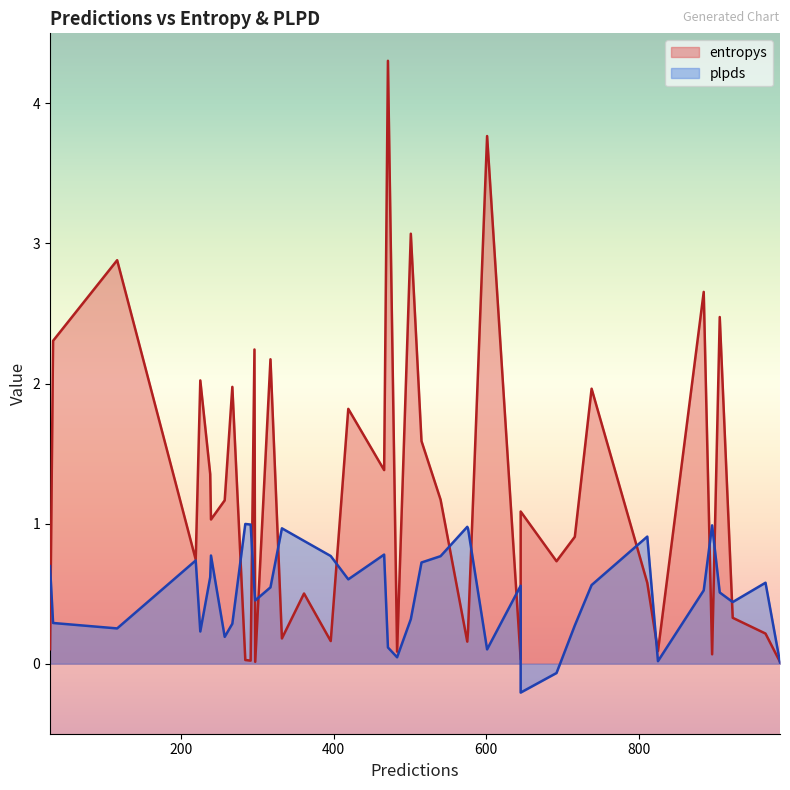

How many interior local peaks does the plpds series have?

13